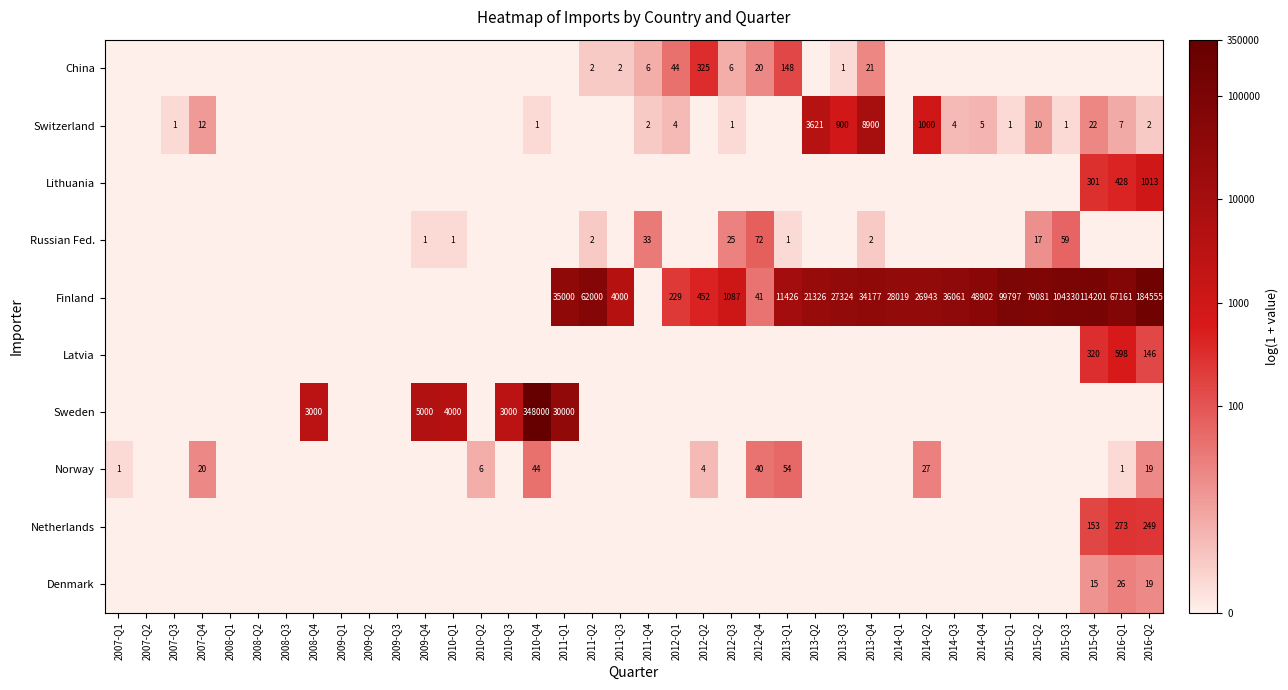

Is it true that Denmark equals 6 at 2016-Q2?

False